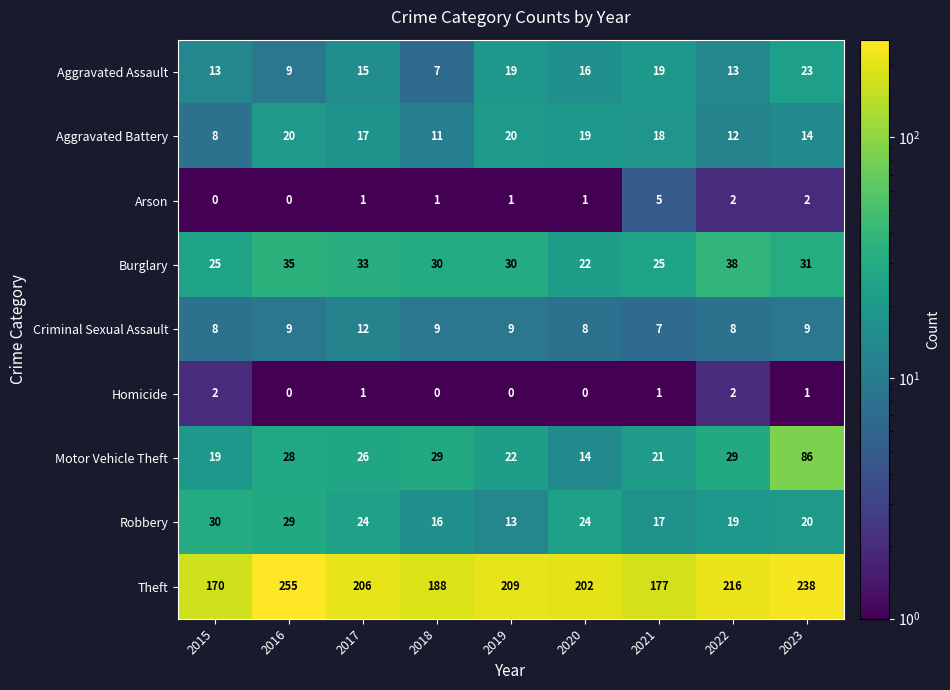

What is the difference between the maximum and minimum values in the Aggravated Assault series?

16